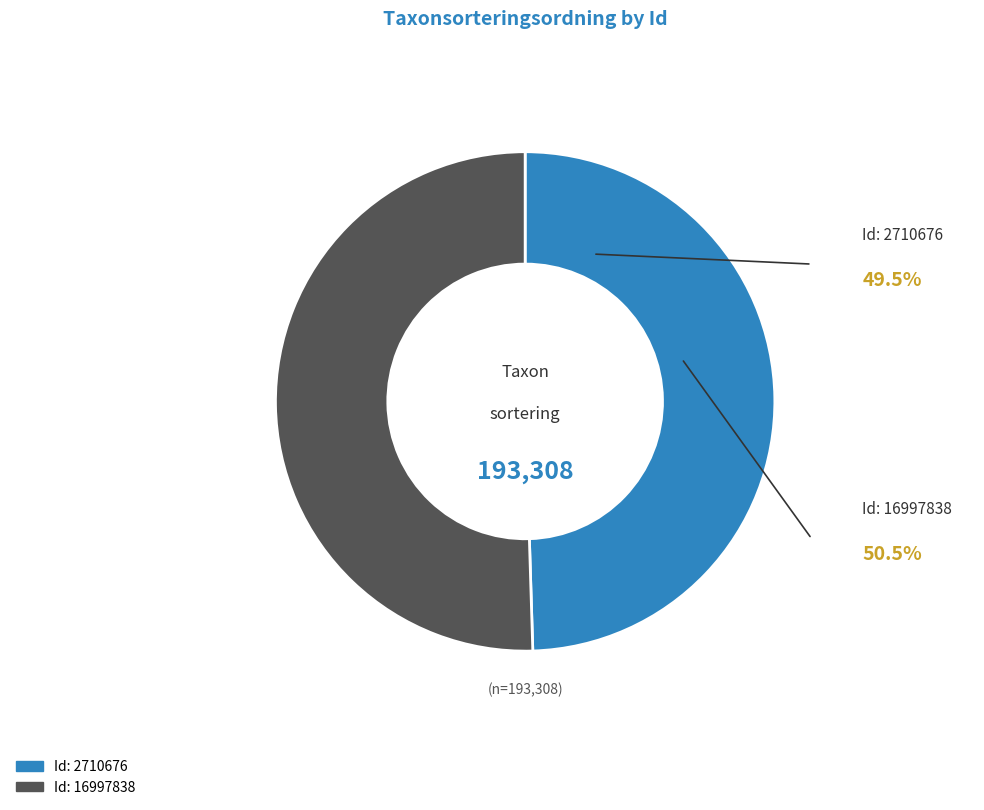

Is there any slice that represents more than half of the pie?

Yes